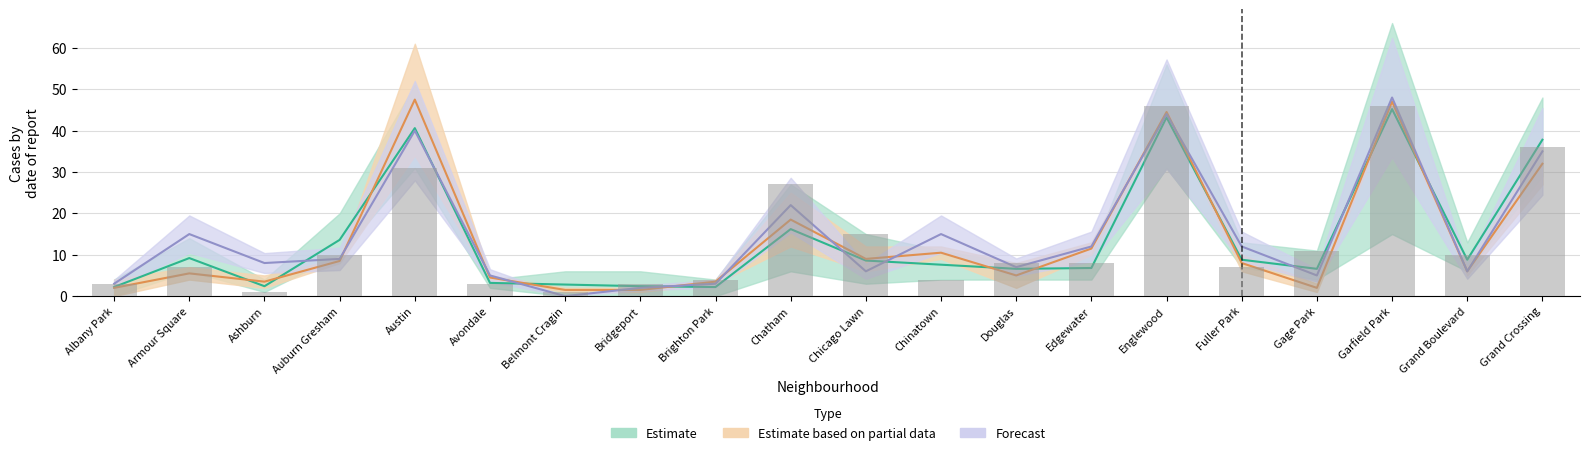

Which has a higher value, Auburn Gresham or Brighton Park?

Auburn Gresham